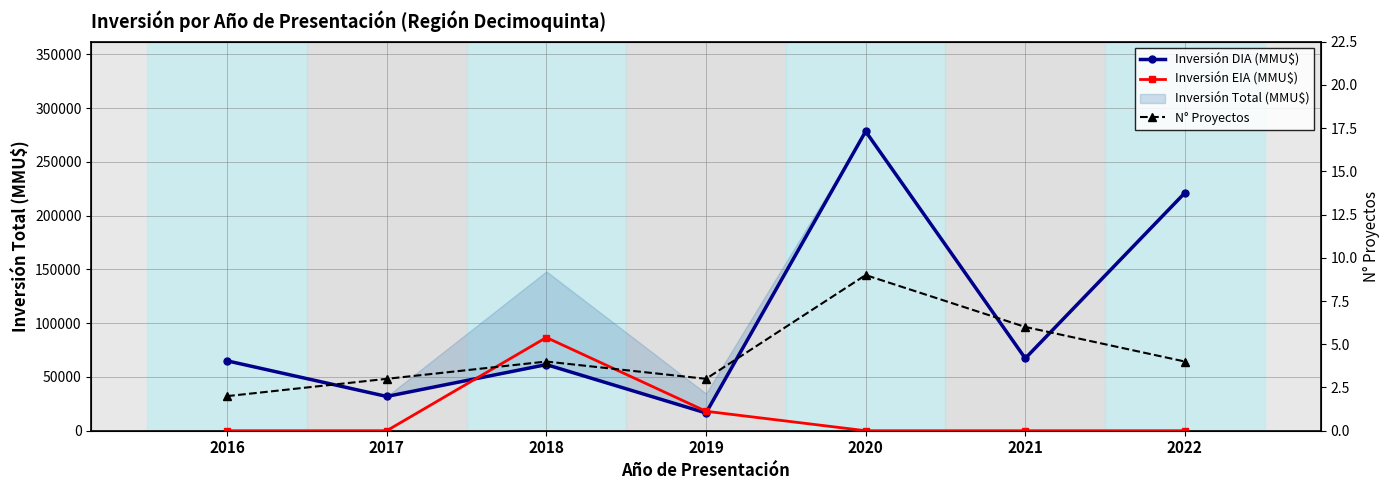

True or false: Inversión DIA (MMU$) and N° Proyectos cross at least once.

False